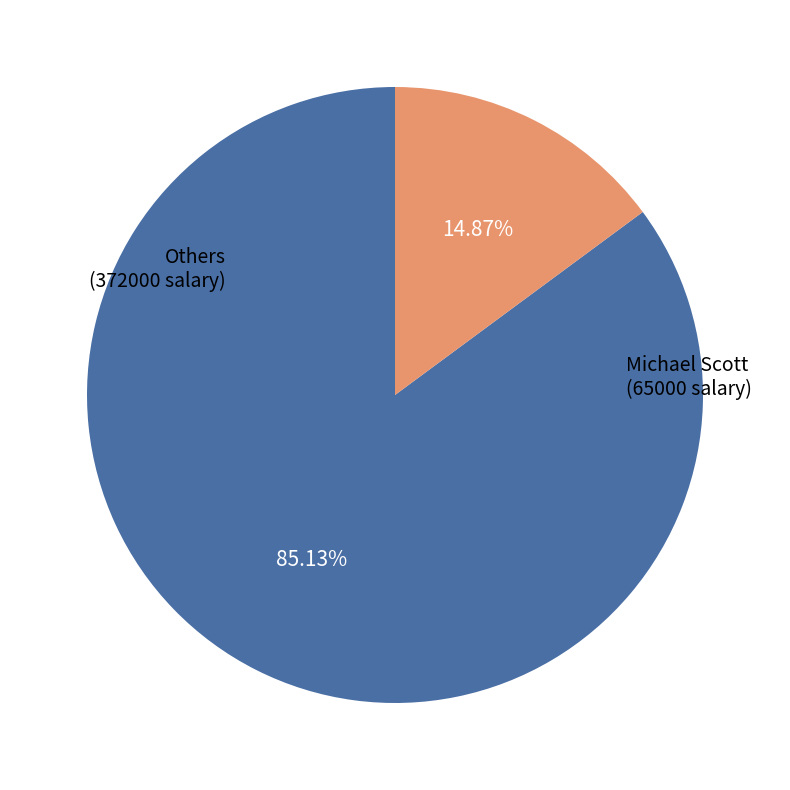

To the nearest percent, what is the average slice percentage?

50%